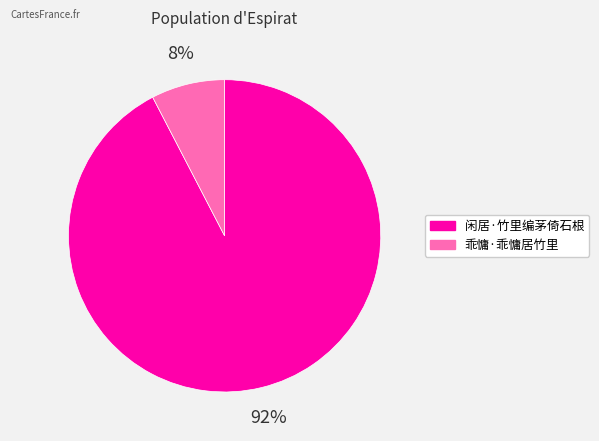

The 闲居·竹里编茅倚石根 slice represents 92% of the pie. True or false?

True